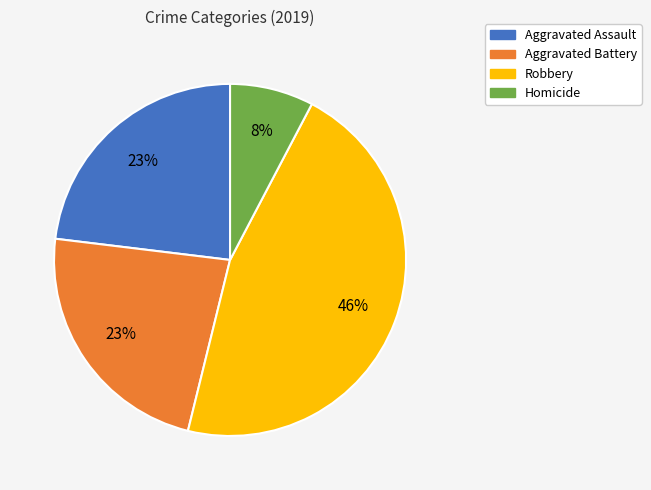

To the nearest percent, what is the average slice percentage?

25%